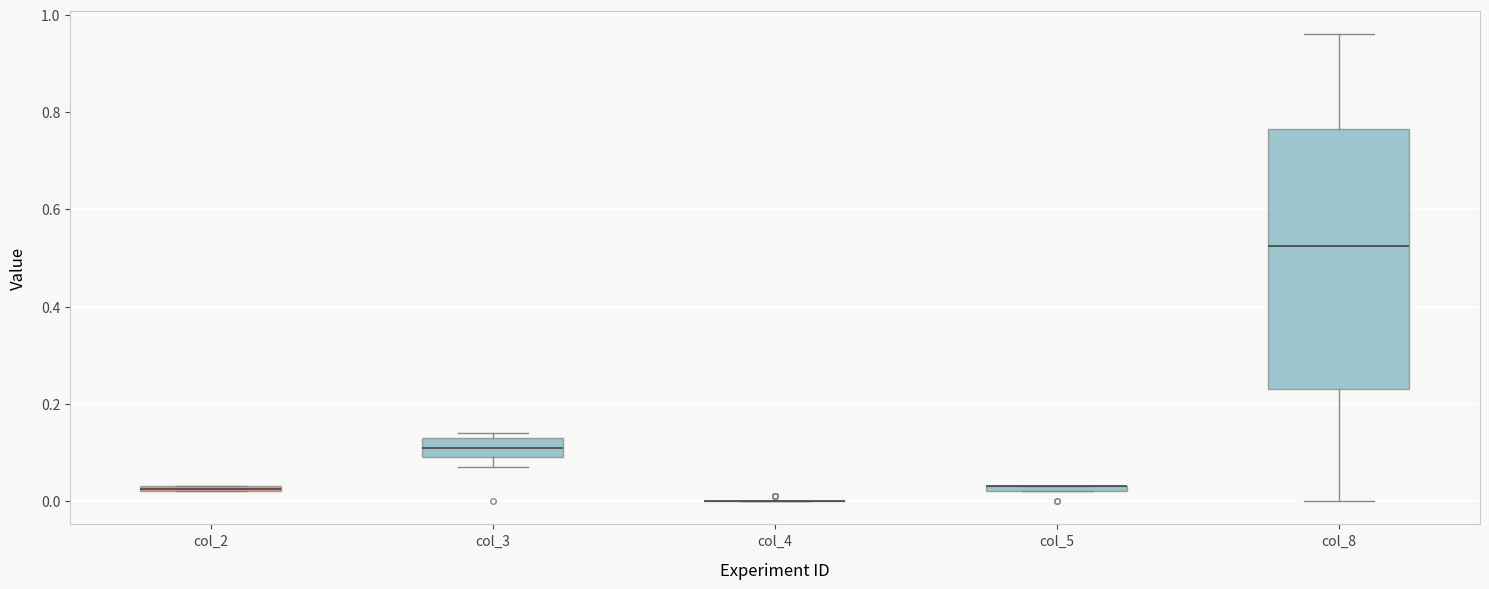

Where is the upper edge of the box for col_2 on the y-axis? The values are not printed on the chart, so give them approximately, as read against the axis.

0.04